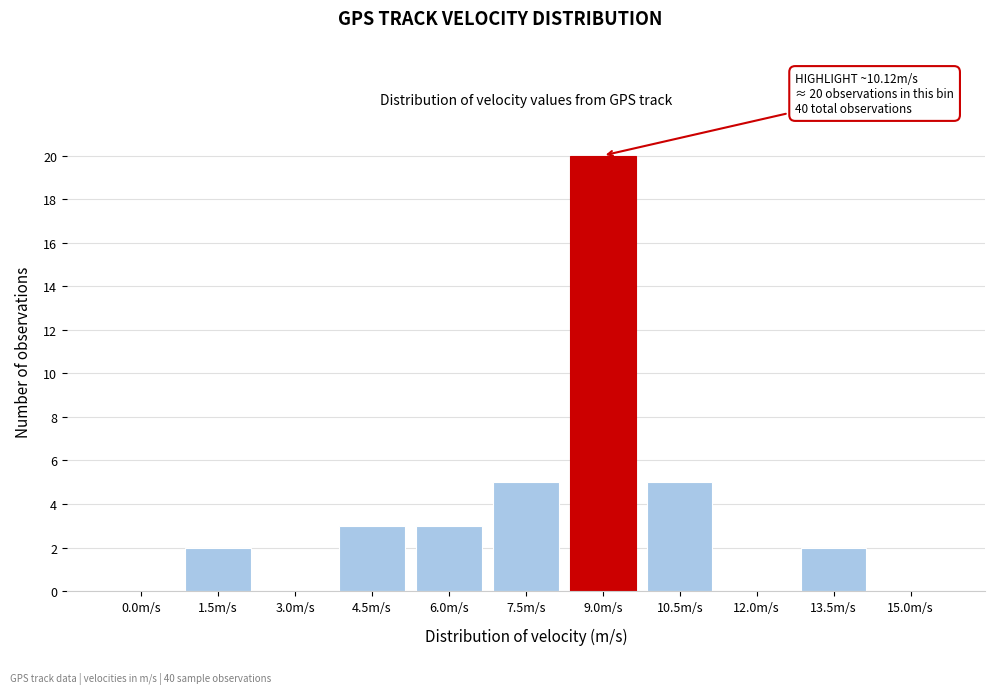

Reading left to right, transcribe all the data shown in this chart.

0.0m/s=0	1.5m/s=2	3.0m/s=0	4.5m/s=3	6.0m/s=3	7.5m/s=5	9.0m/s=20	10.5m/s=5	12.0m/s=0	13.5m/s=2	15.0m/s=0